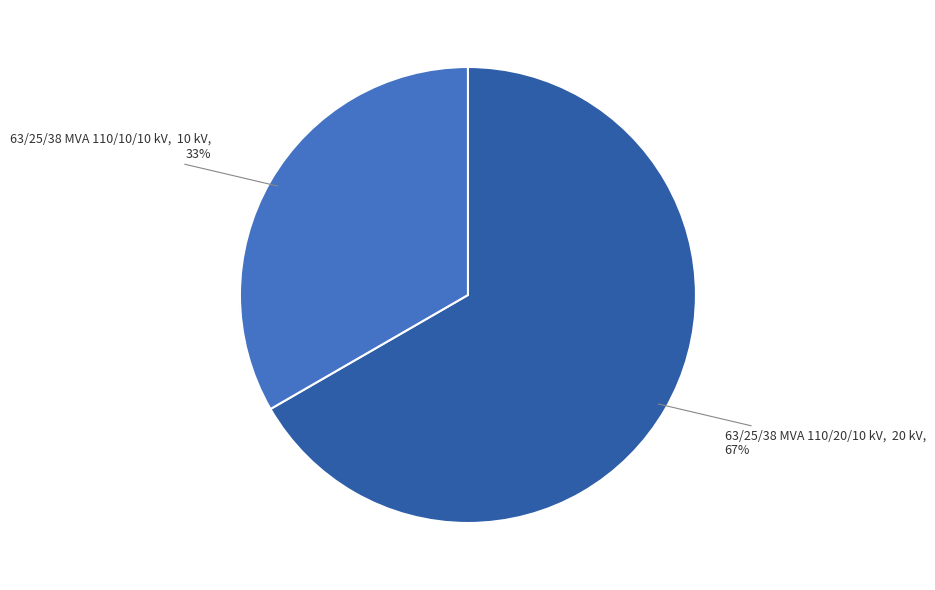

What percentage is the 63/25/38 MVA 110/20/10 kV slice, to the nearest percent?

67%